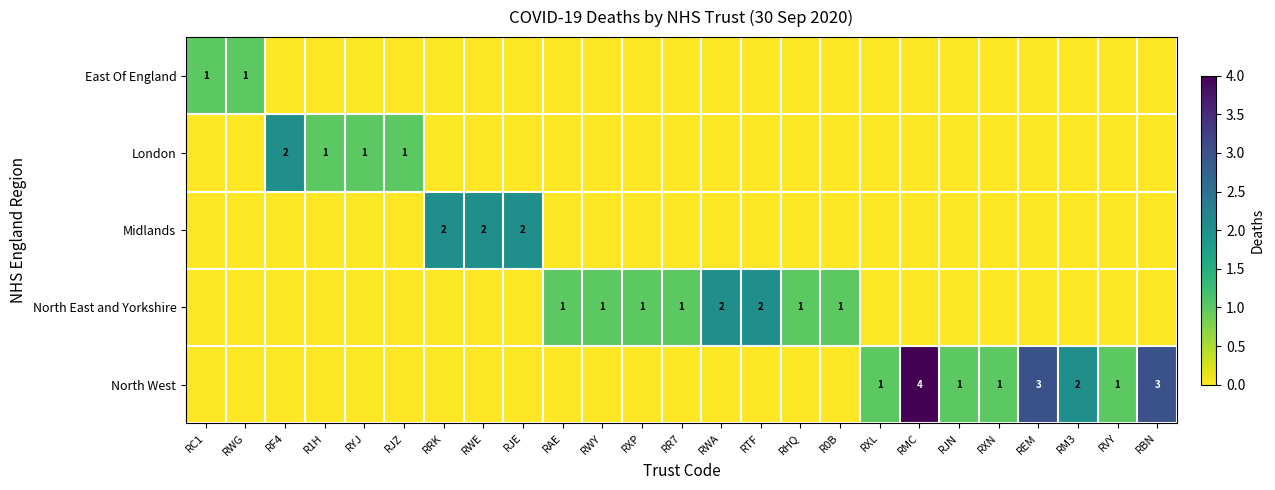

The London series shows 1 at RYJ. True or false?

True